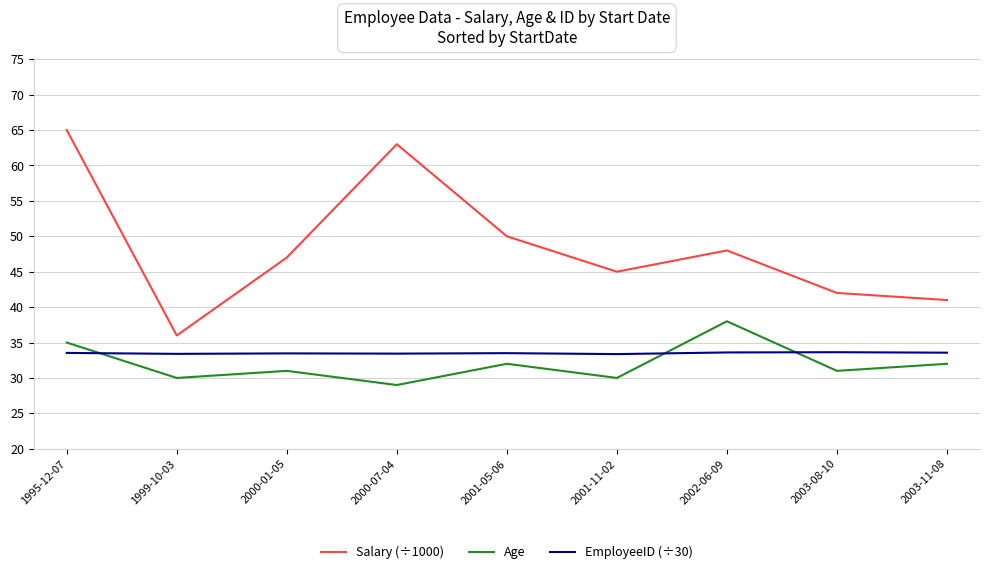

At which category is the sum across all series the highest?

1995-12-07